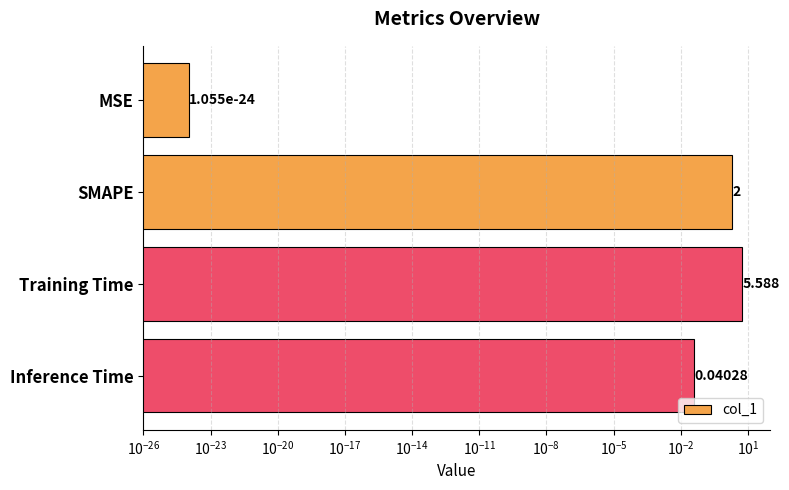

Does the chart contain stacked bars?

No